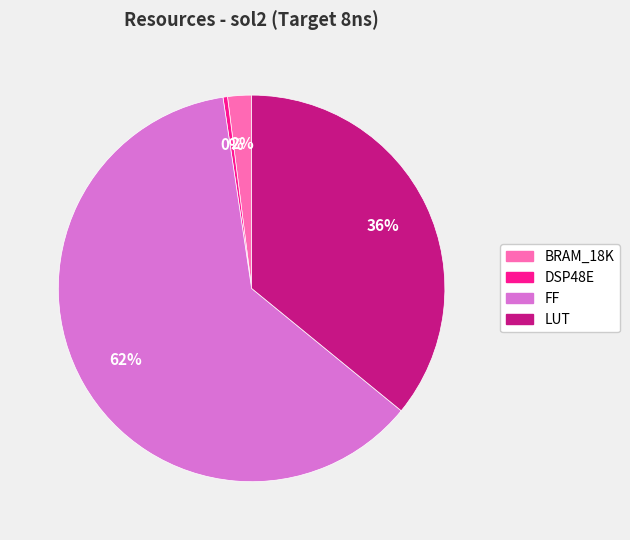

To the nearest percent, what portion does FF represent?

62%